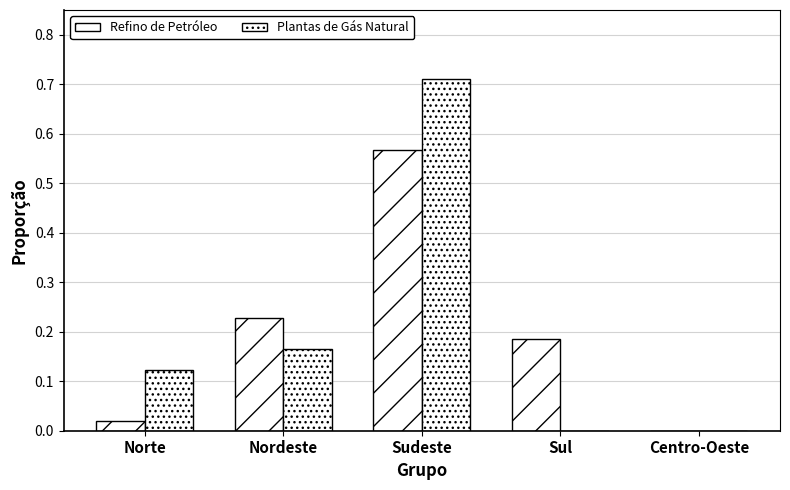

At how many categories does at least one series exceed 0?

4